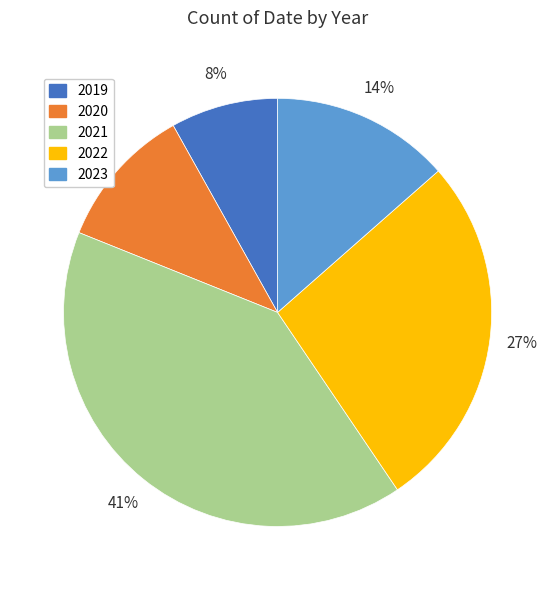

To the nearest percent, what portion does 2023 represent?

14%